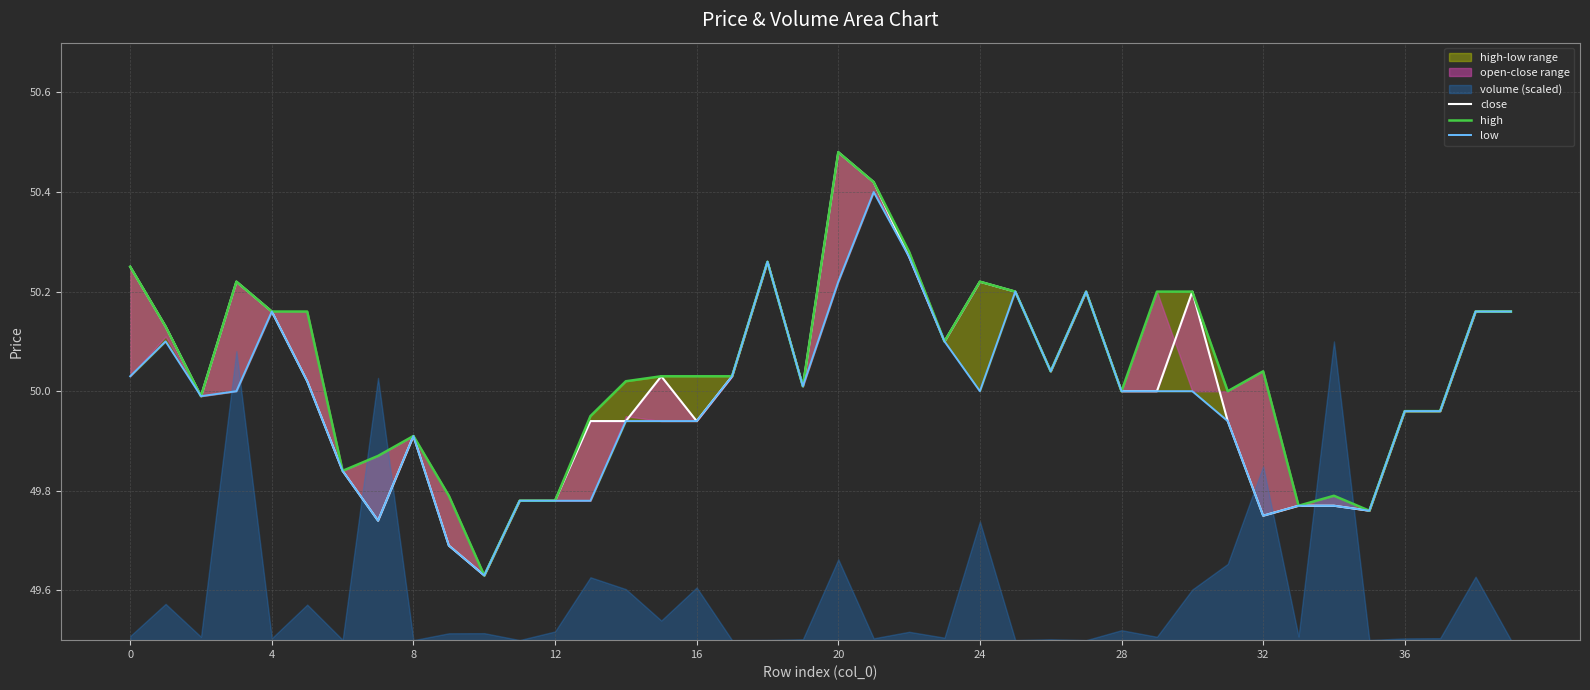

Where is close nearest to the value 50?

28